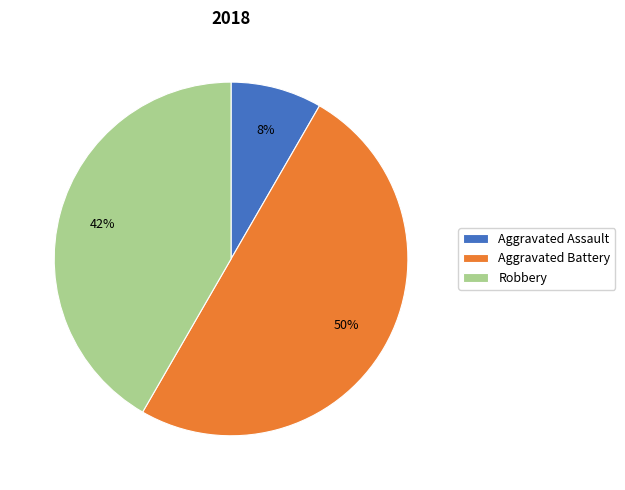

To the nearest percent, what is the combined percentage of Robbery and Aggravated Assault?

50%